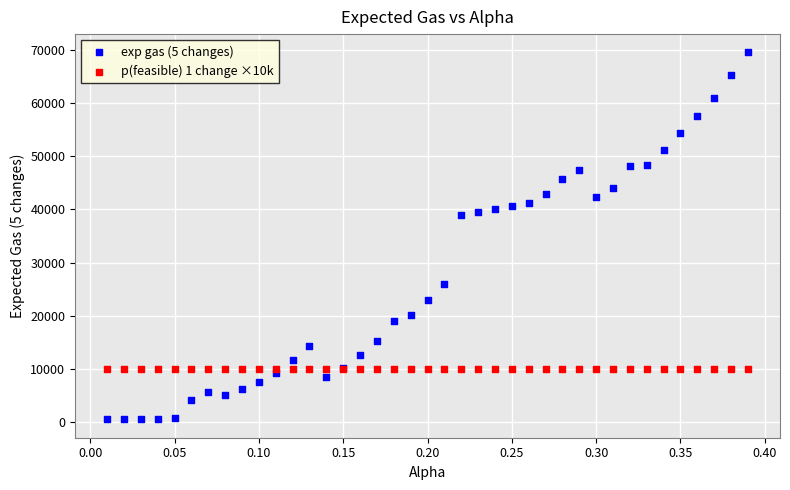

Which series reaches the minimum Y coordinate?

exp gas (5 changes)